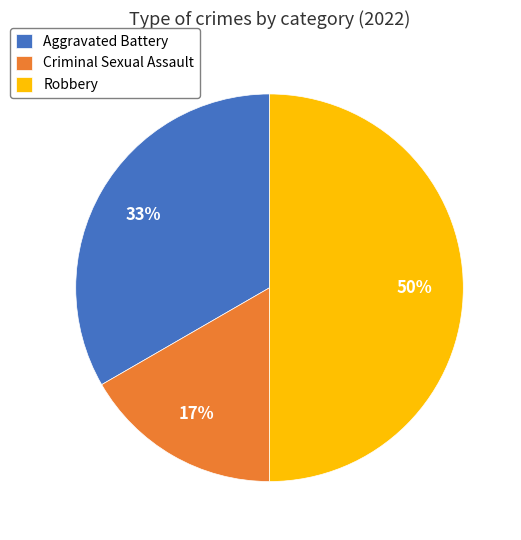

Rank the categories by value from highest to lowest.

Robbery, Aggravated Battery, Criminal Sexual Assault